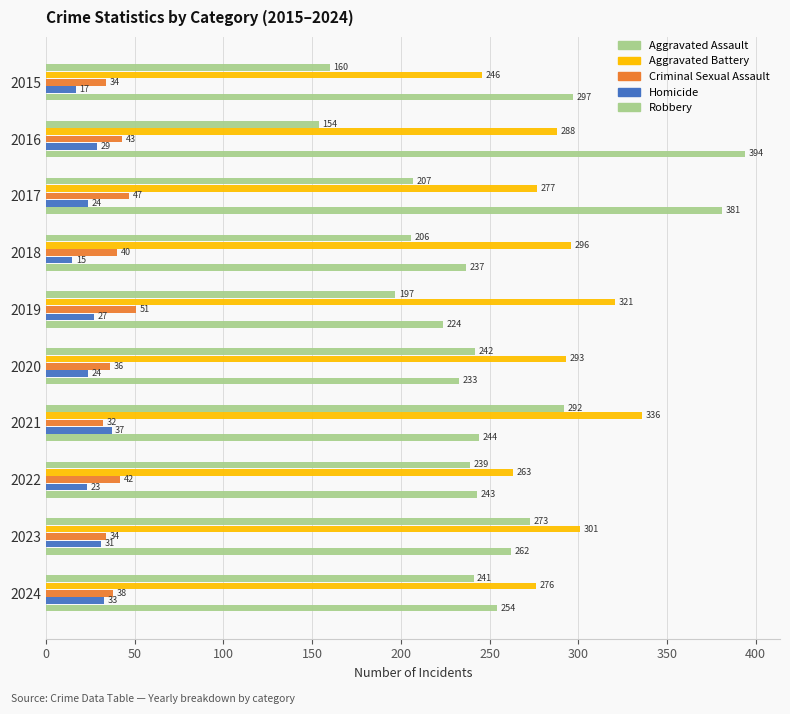

Count the number of categories in the chart.

10